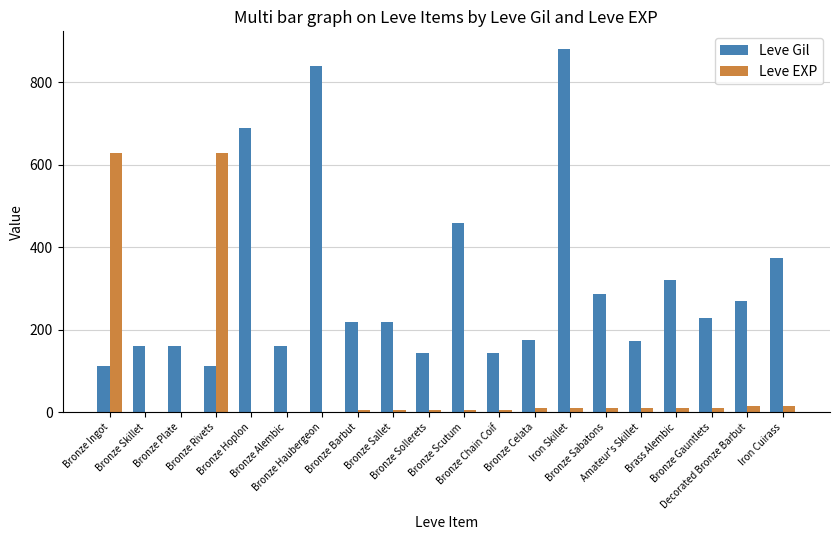

What is the sum of the Leve Gil values at Bronze Sabatons and Amateur's Skillet?

460